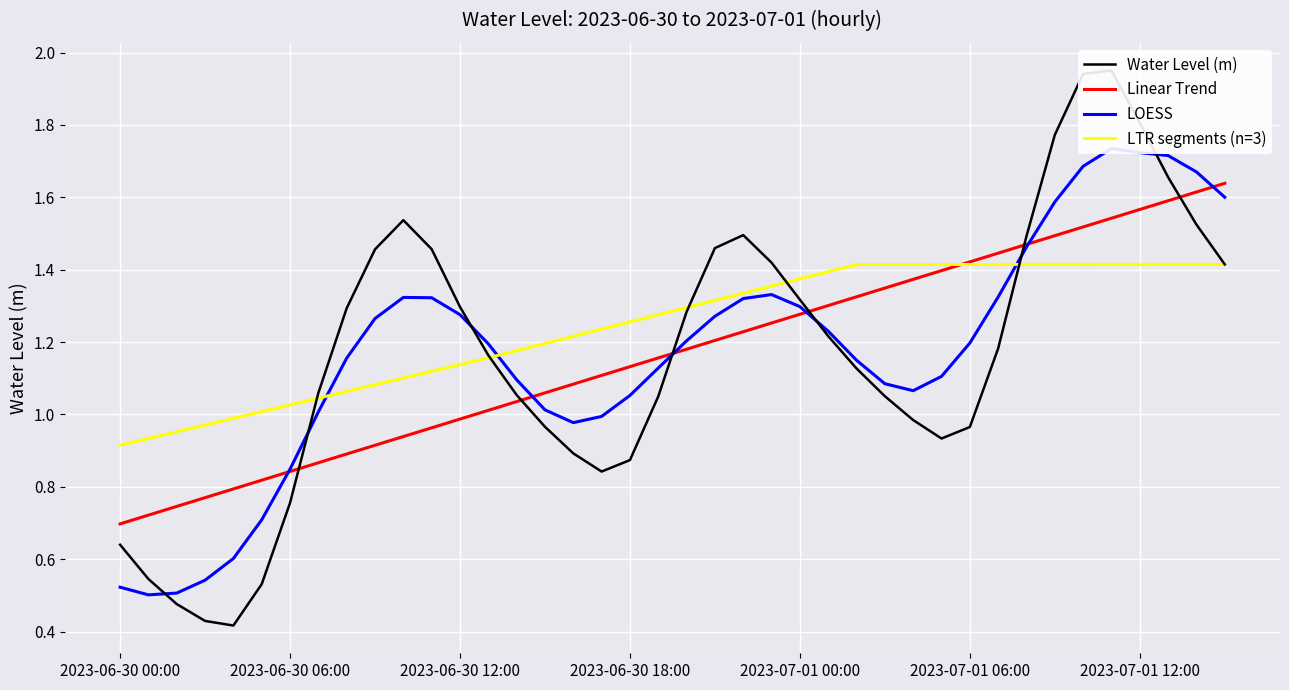

Where is the first local minimum?

2023-06-30 04:00